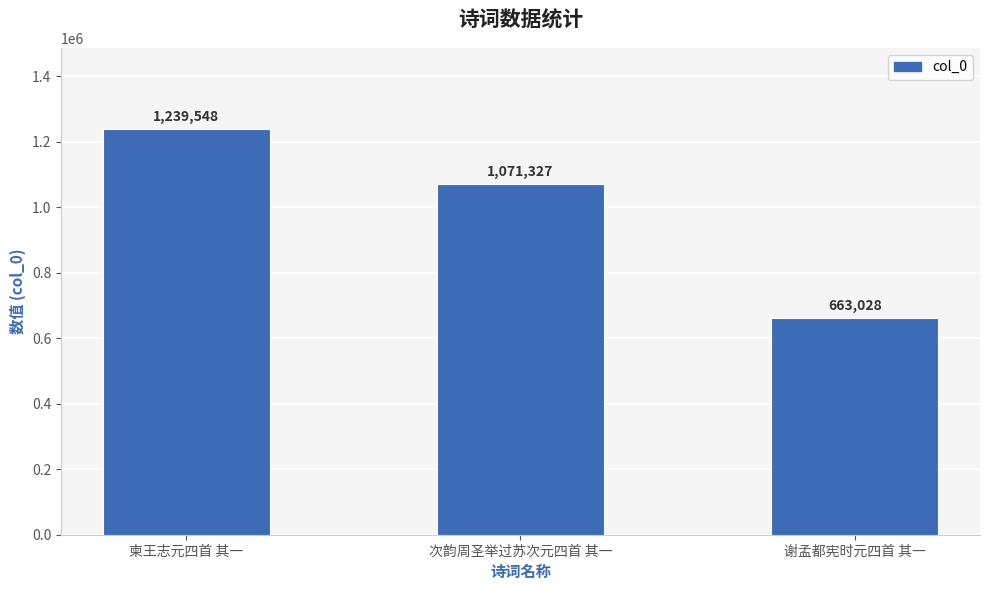

Approximately how many times larger is the value at 次韵周圣举过苏次元四首 其一 compared to 柬王志元四首 其一?

0.9